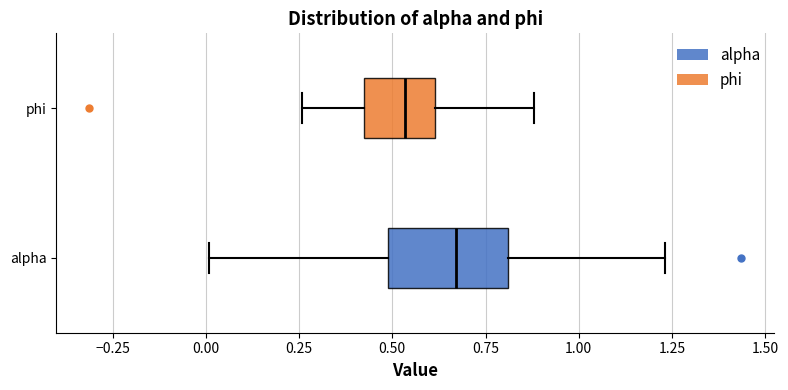

Where does the right whisker of the box for phi end on the x-axis? The values are not printed on the chart, so give them approximately, as read against the axis.

0.90